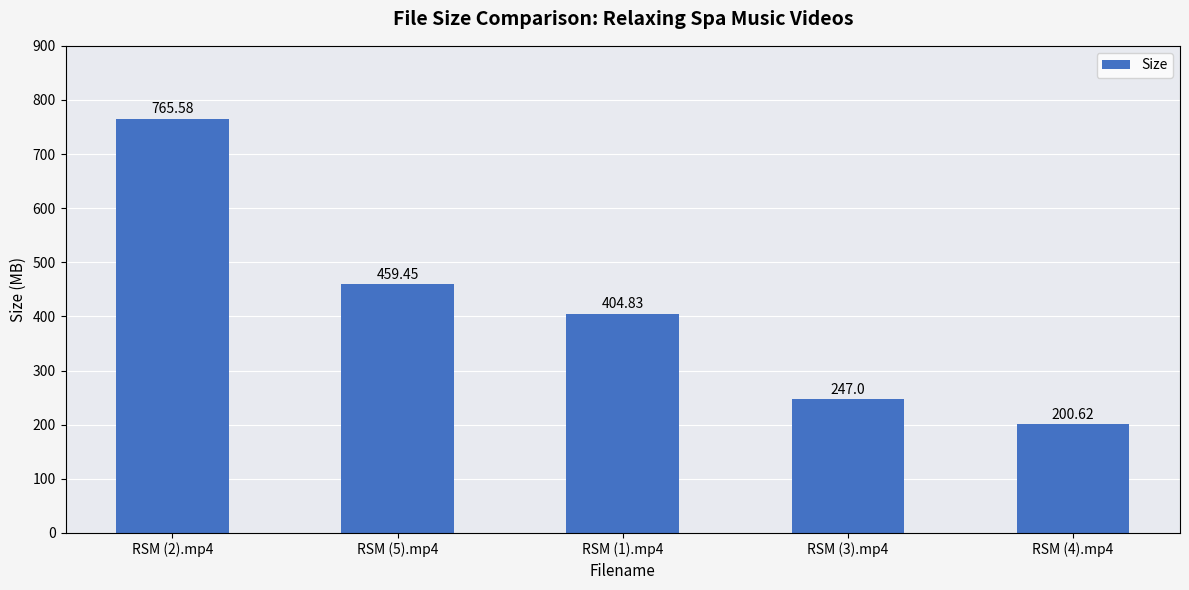

Is it true that the value at RSM (5).mp4 is 459.4?

True